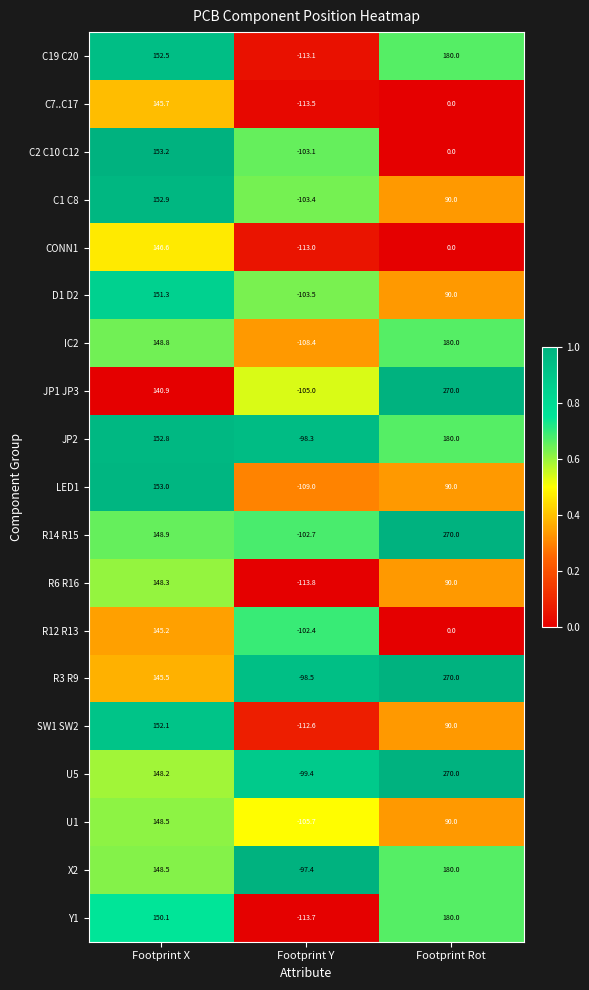

What is the sum of the C19 C20 values at Footprint X and Footprint Rot?

332.5